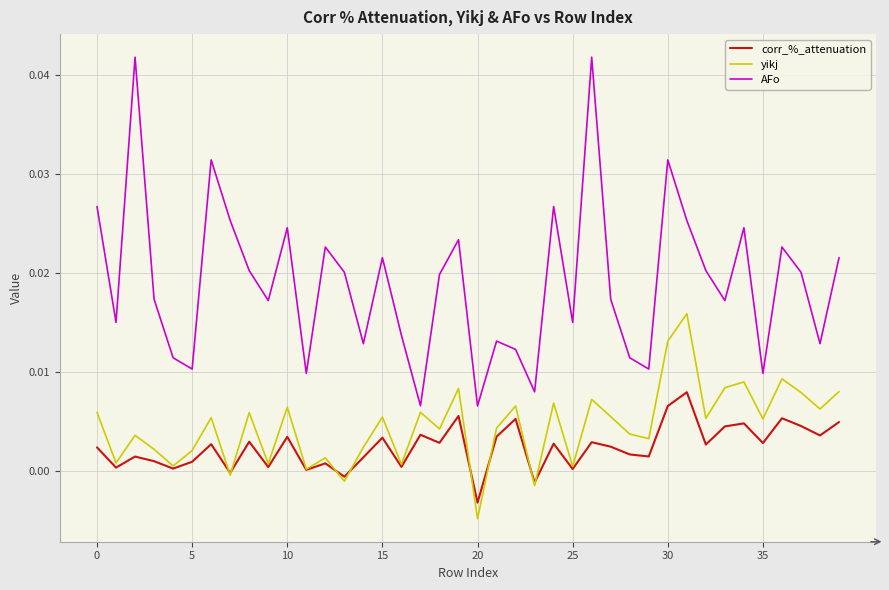

Which series has the largest total across all categories?

AFo